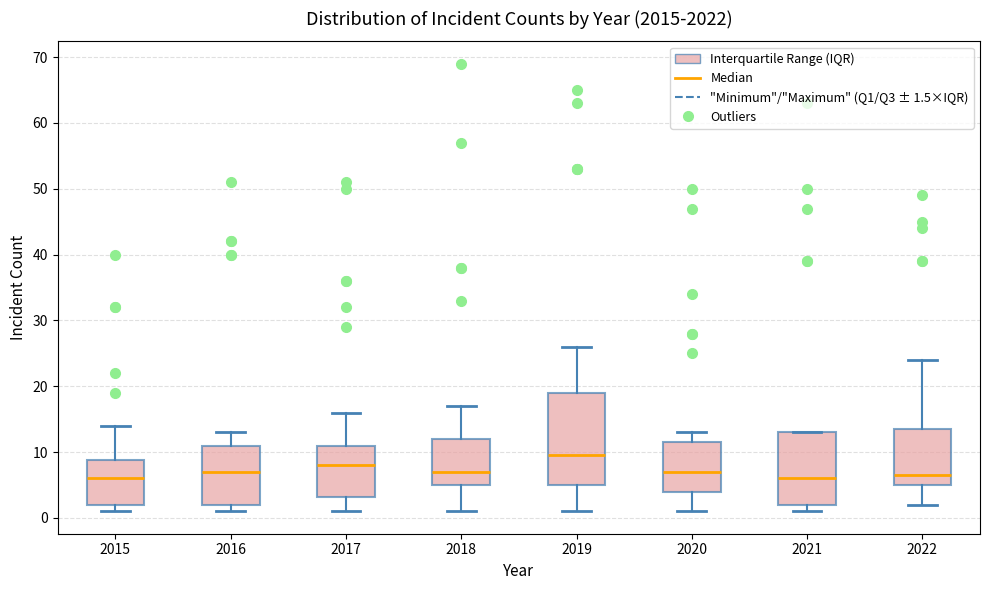

Which box is the tallest, from its lower edge to its upper edge?

2019